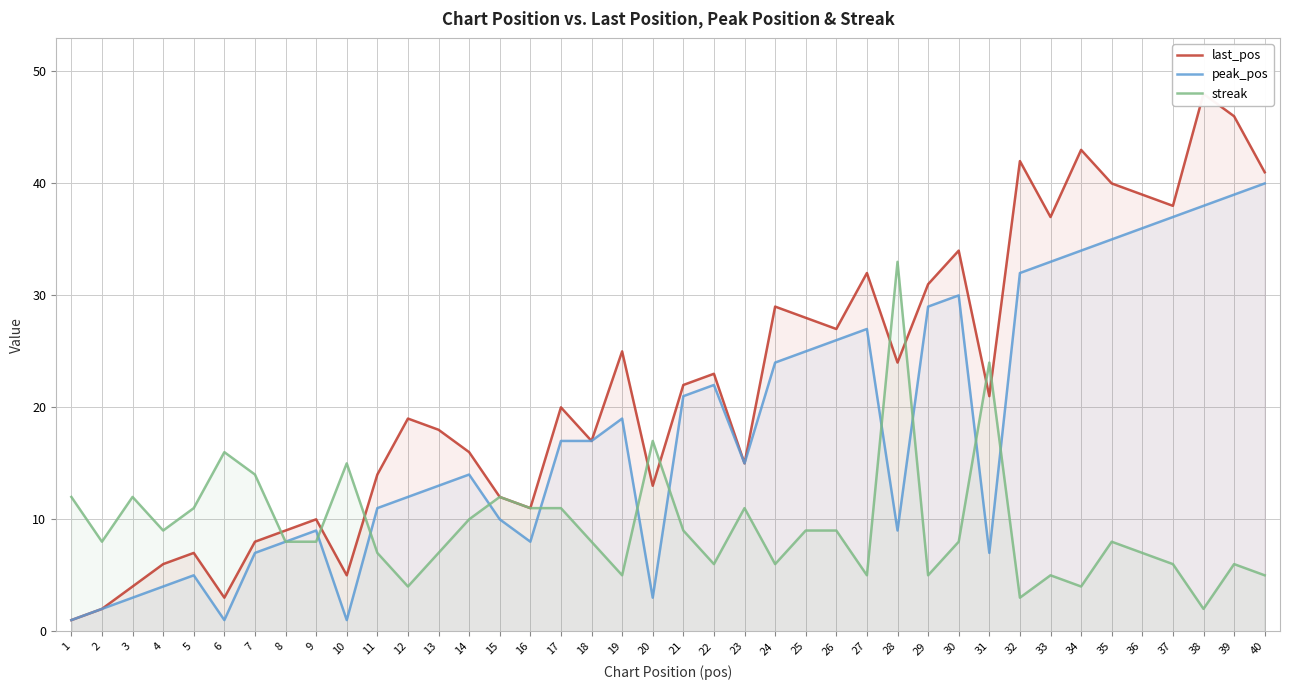

At which category does last_pos reach its first local peak?

5